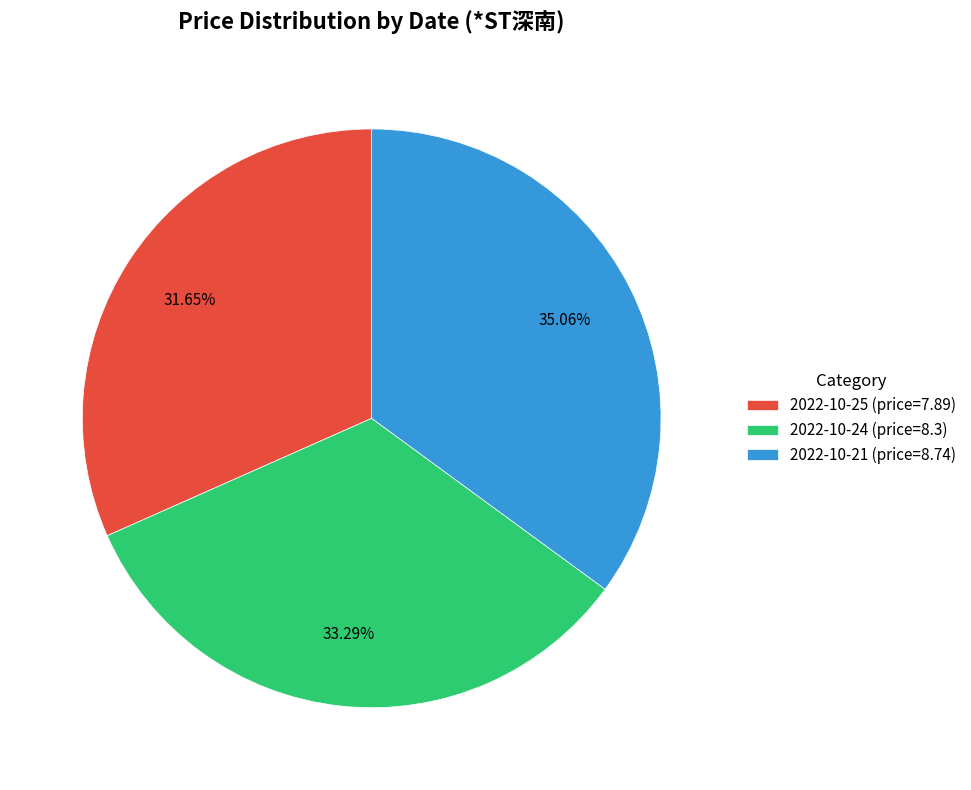

Rank the categories by value from lowest to highest.

2022-10-25 (price=7.89), 2022-10-24 (price=8.3), 2022-10-21 (price=8.74)